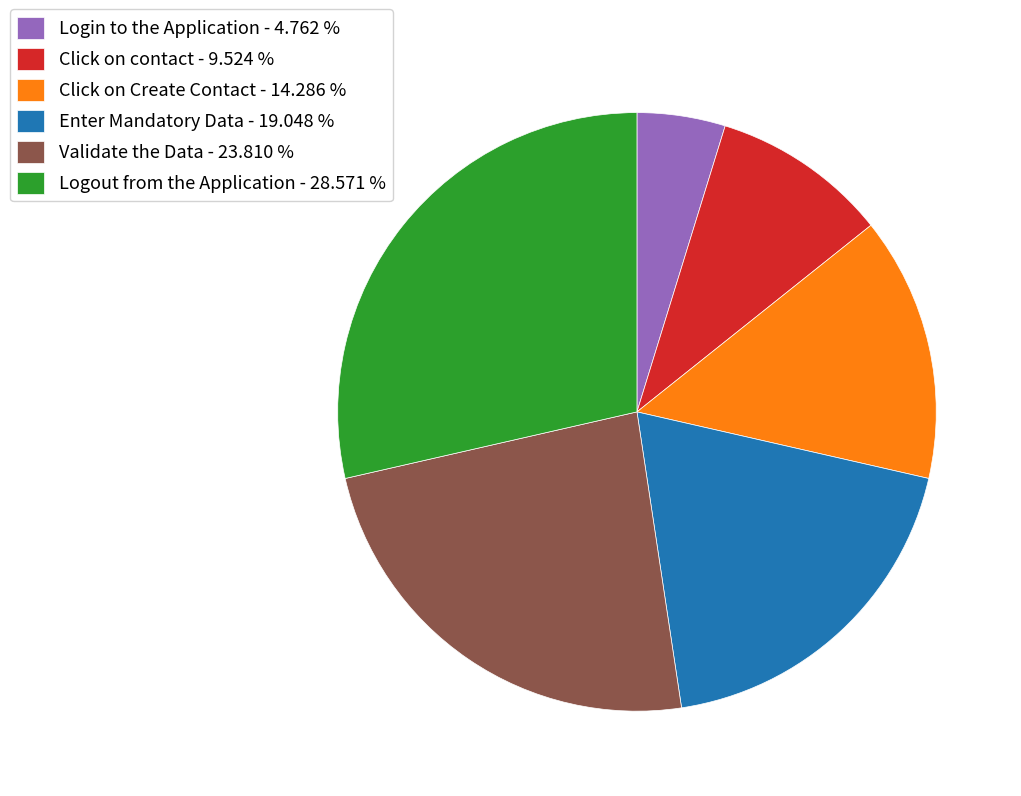

Does Enter Mandatory Data account for over 50% of the chart?

No